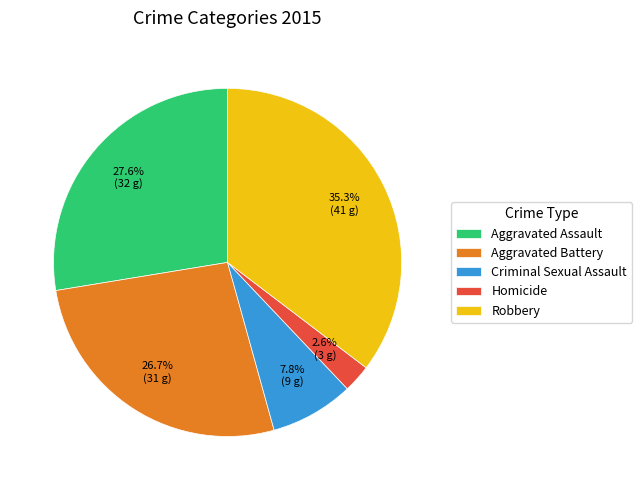

What percentage is the Robbery slice, to the nearest percent?

35%